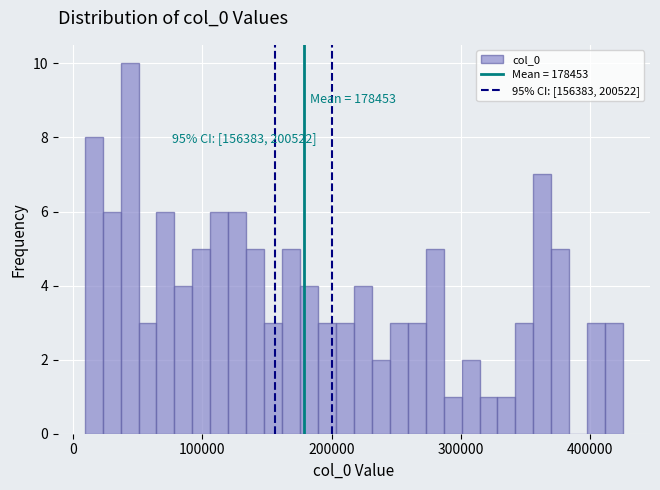

Read against the x-axis, roughly where is the centre of the tallest bar?

40000